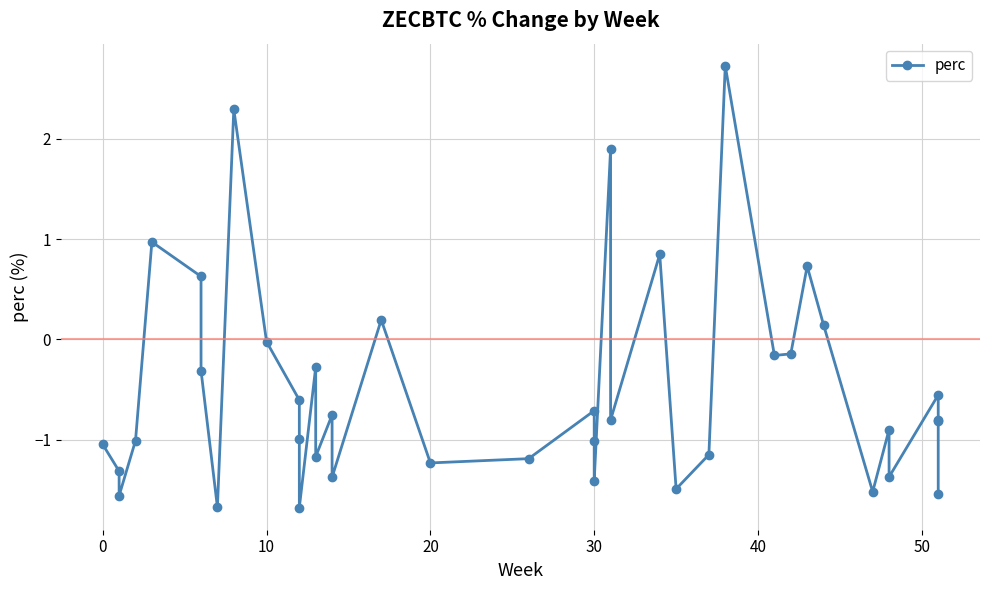

How many points are lower than both their immediate neighbors (excluding endpoints)?

12